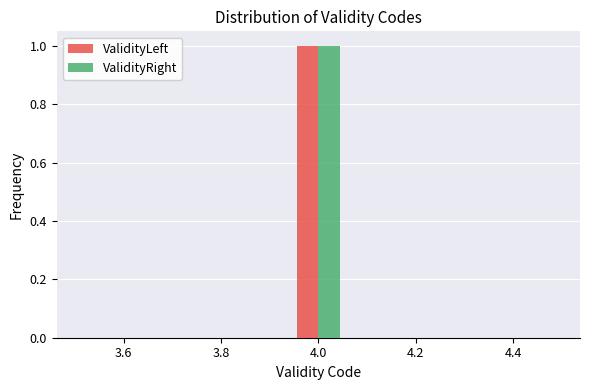

Reading left to right, list every range on the x-axis with the height of the bar of each series over it. Neither the bar edges nor the heights are printed on the chart, so give them approximately, as read against the axes.

3.50 to 3.62: ValidityLeft=0	ValidityRight=0
3.62 to 3.72: ValidityLeft=0	ValidityRight=0
3.72 to 3.84: ValidityLeft=0	ValidityRight=0
3.84 to 3.94: ValidityLeft=0	ValidityRight=0
3.94 to 4.06: ValidityLeft=1	ValidityRight=1
4.06 to 4.16: ValidityLeft=0	ValidityRight=0
4.16 to 4.28: ValidityLeft=0	ValidityRight=0
4.28 to 4.38: ValidityLeft=0	ValidityRight=0
4.38 to 4.50: ValidityLeft=0	ValidityRight=0